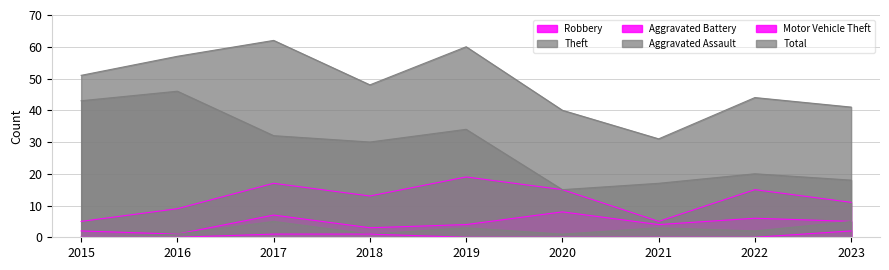

In Aggravated Assault, how many points are higher than both neighbors (excluding endpoints)?

3